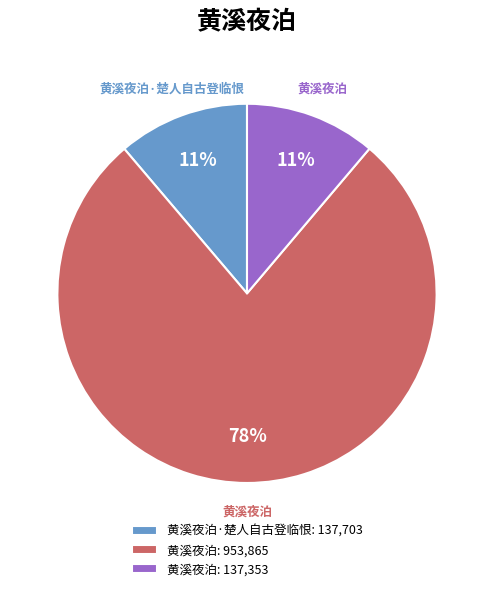

To the nearest percent, what is the average slice percentage?

33%